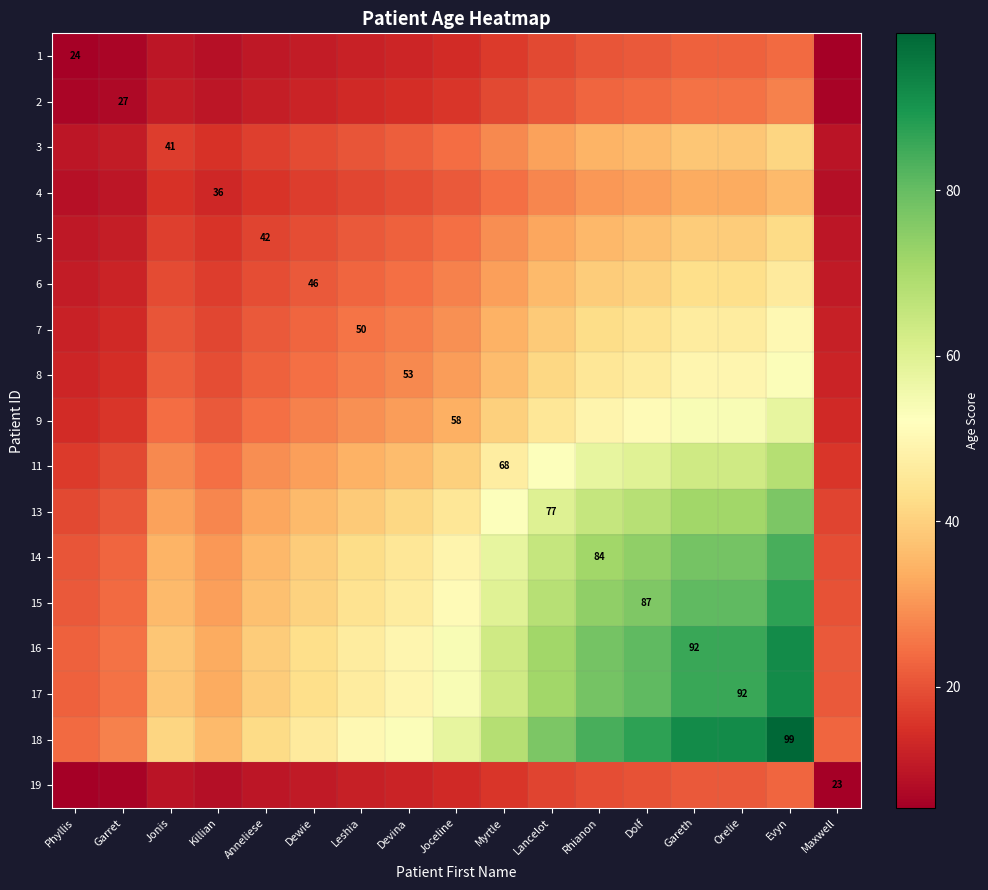

Rank the categories by 16 value from highest to lowest.

Evyn, Gareth, Orelie, Dolf, Rhianon, Lancelot, Myrtle, Joceline, Devina, Leshia, Dewie, Anneliese, Jonis, Killian, Garret, Phyllis, Maxwell